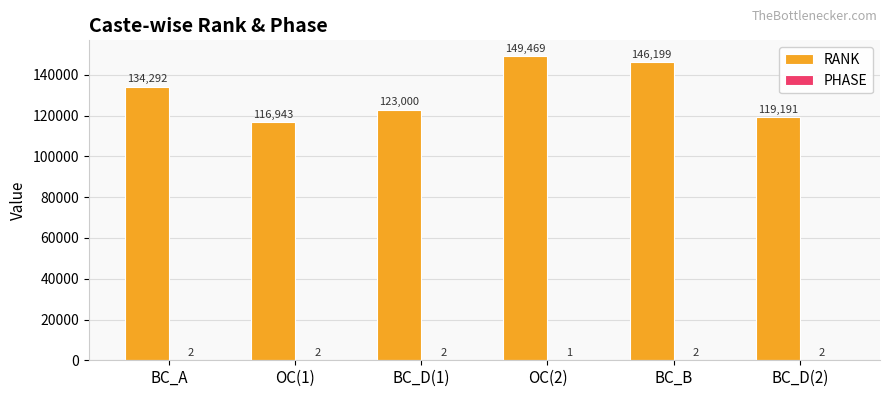

Which series has the largest total across all categories?

RANK